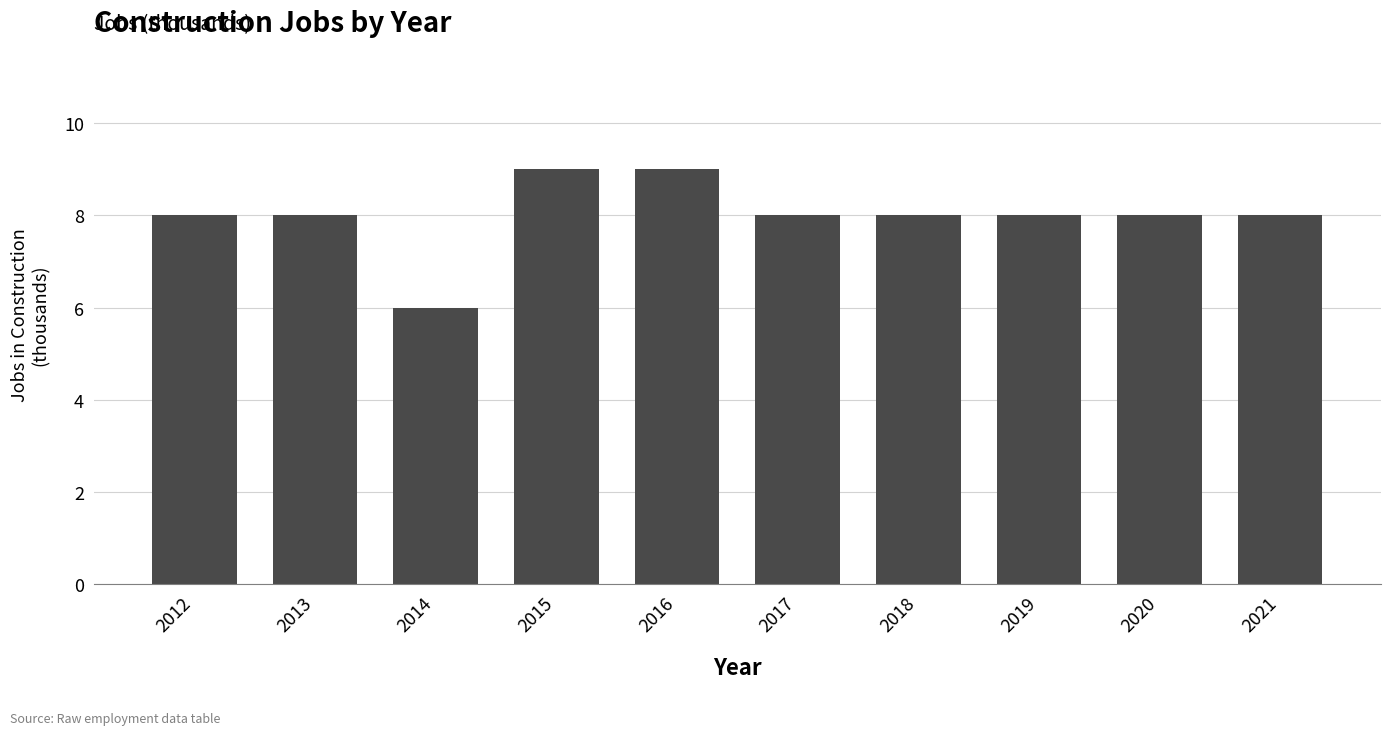

Are the bars horizontal?

No